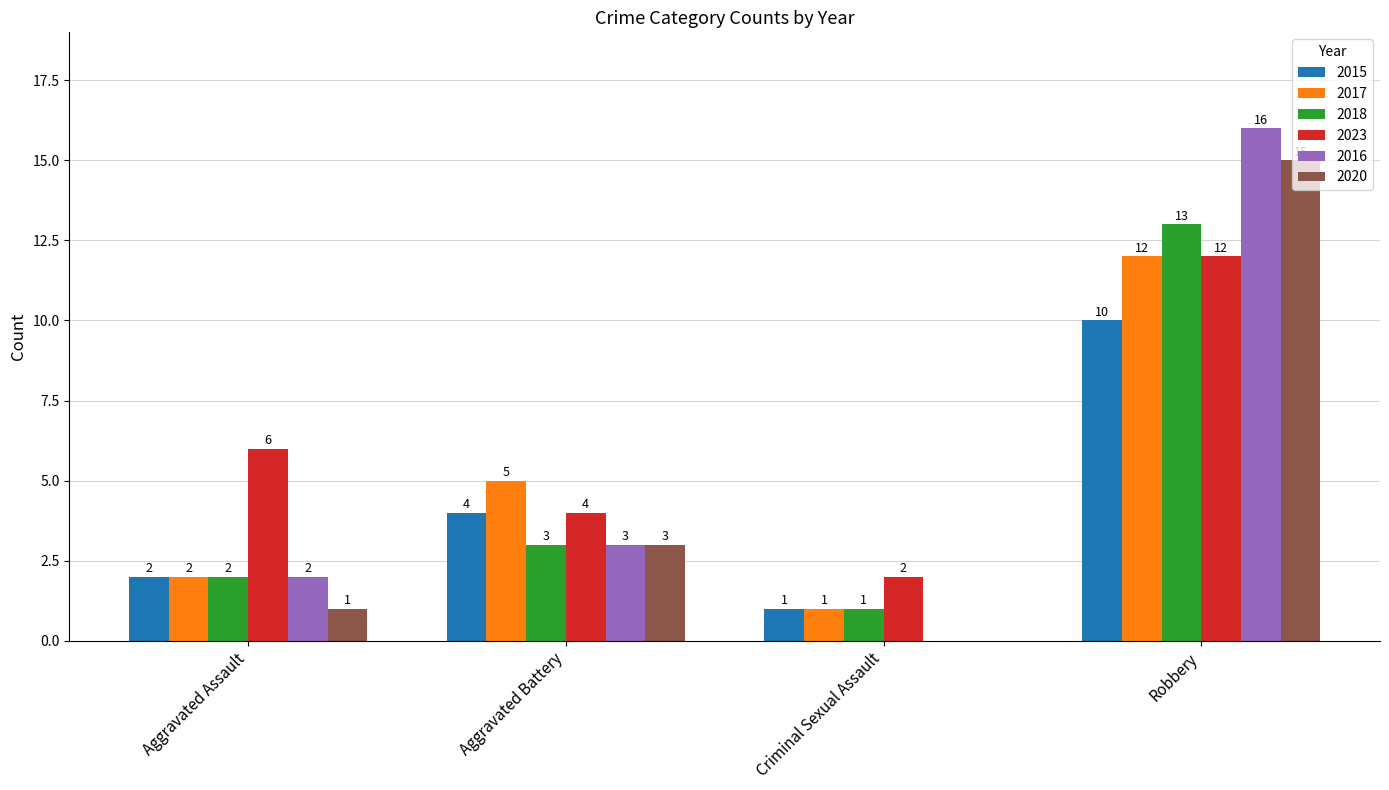

Reading right to left, extract all data points from this chart.

2015: 10	1	4	2
2017: 12	1	5	2
2018: 13	1	3	2
2023: 12	2	4	6
2016: 16	0	3	2
2020: 15	0	3	1